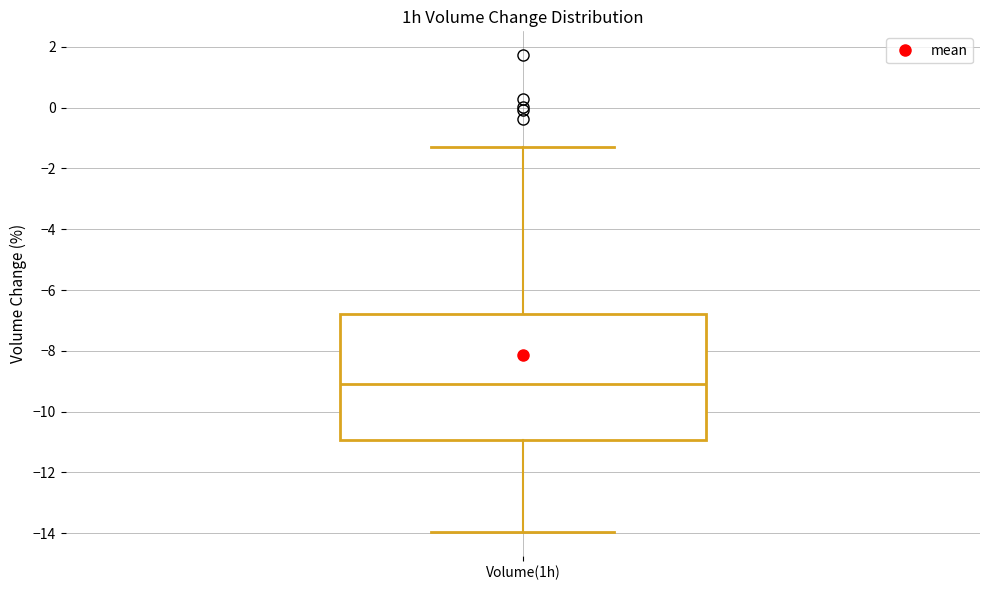

Read this box plot against the y-axis: the position of the median line, the range covered by the box, and the ends of both whiskers. The values are not printed on the chart, so give them approximately, as read against the axis.

median -9.0, box -11.0 to -6.8, whiskers -14.0 to -1.2